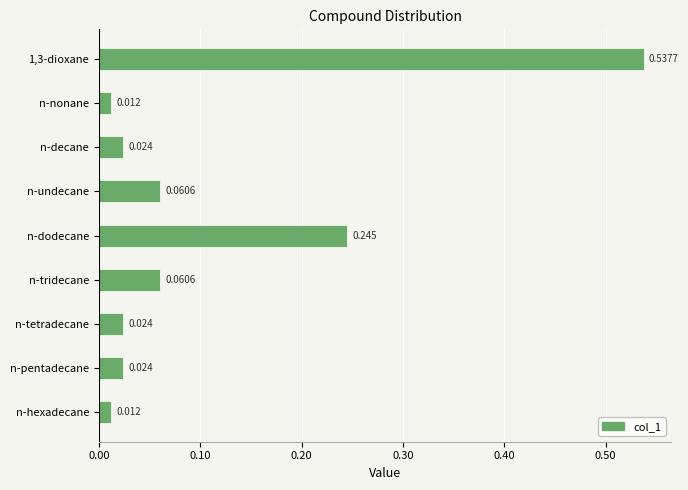

What is the label of the 7th bar from the top?

n-tetradecane